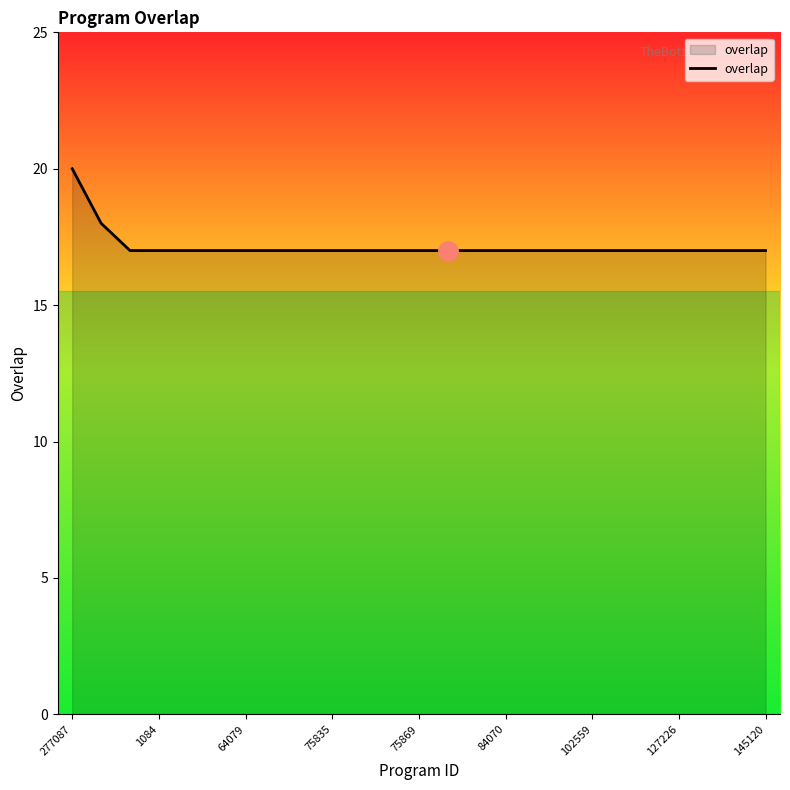

What is the minimum value shown in the chart?

17